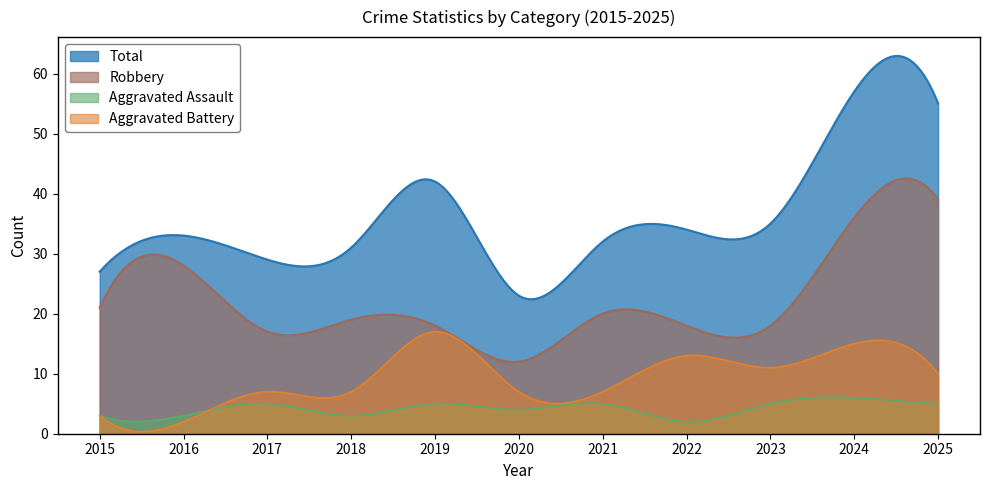

Reading left to right, list all the values displayed in this chart.

Aggravated Assault: 3	3	5	3	5	4	5	2	5	6	5
Aggravated Battery: 3	2	7	7	17	7	7	13	11	15	10
Robbery: 21	28	17	19	18	12	20	18	18	36	39
Total: 27	33	29	31	42	23	32	34	35	57	55